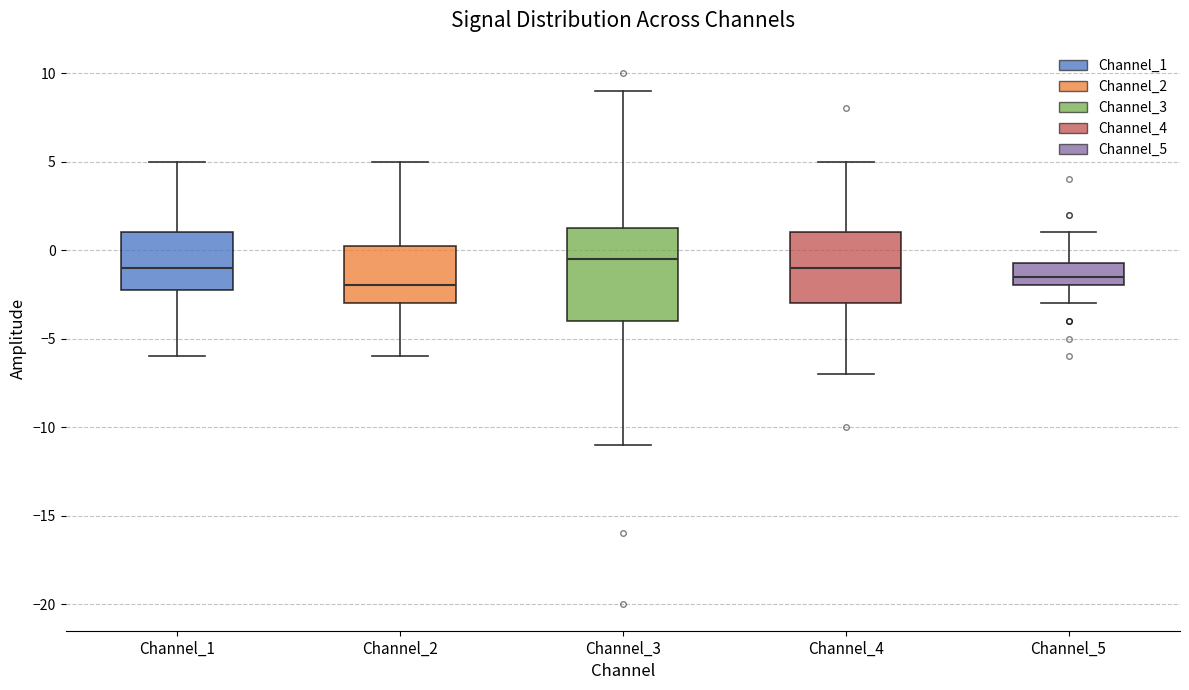

Reading left to right, read every box against the y-axis: the position of its median line, the range the box covers, and the ends of its whiskers. The values are not printed on the chart, so give them approximately, as read against the axis.

Channel_1: median -1.0, box -2.0 to 1.0, whiskers -6.0 to 5.0
Channel_2: median -2.0, box -3.0 to 0.5, whiskers -6.0 to 5.0
Channel_3: median -0.5, box -4.0 to 1.5, whiskers -11.0 to 9.0
Channel_4: median -1.0, box -3.0 to 1.0, whiskers -7.0 to 5.0
Channel_5: median -1.5, box -2.0 to -0.5, whiskers -3.0 to 1.0